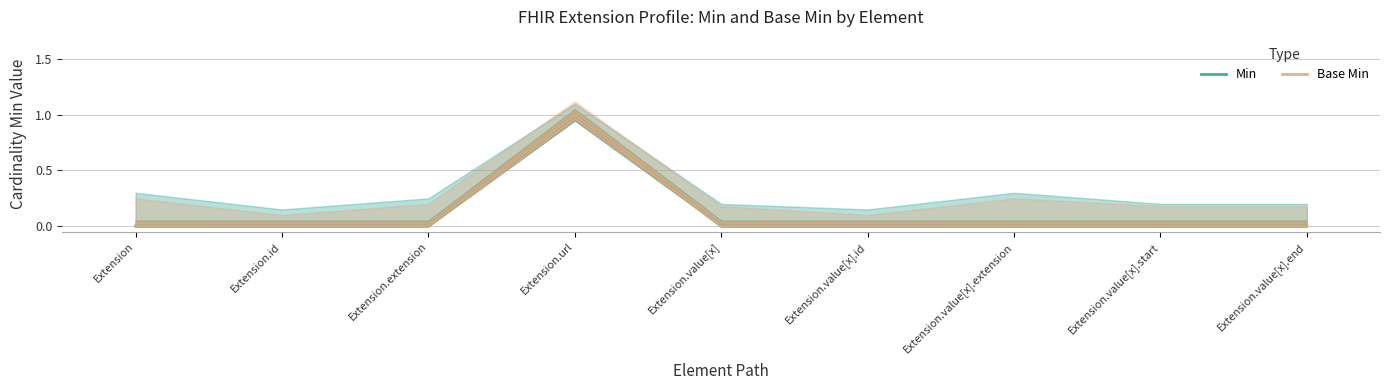

What are all the series names shown in the legend?

Min, Base Min